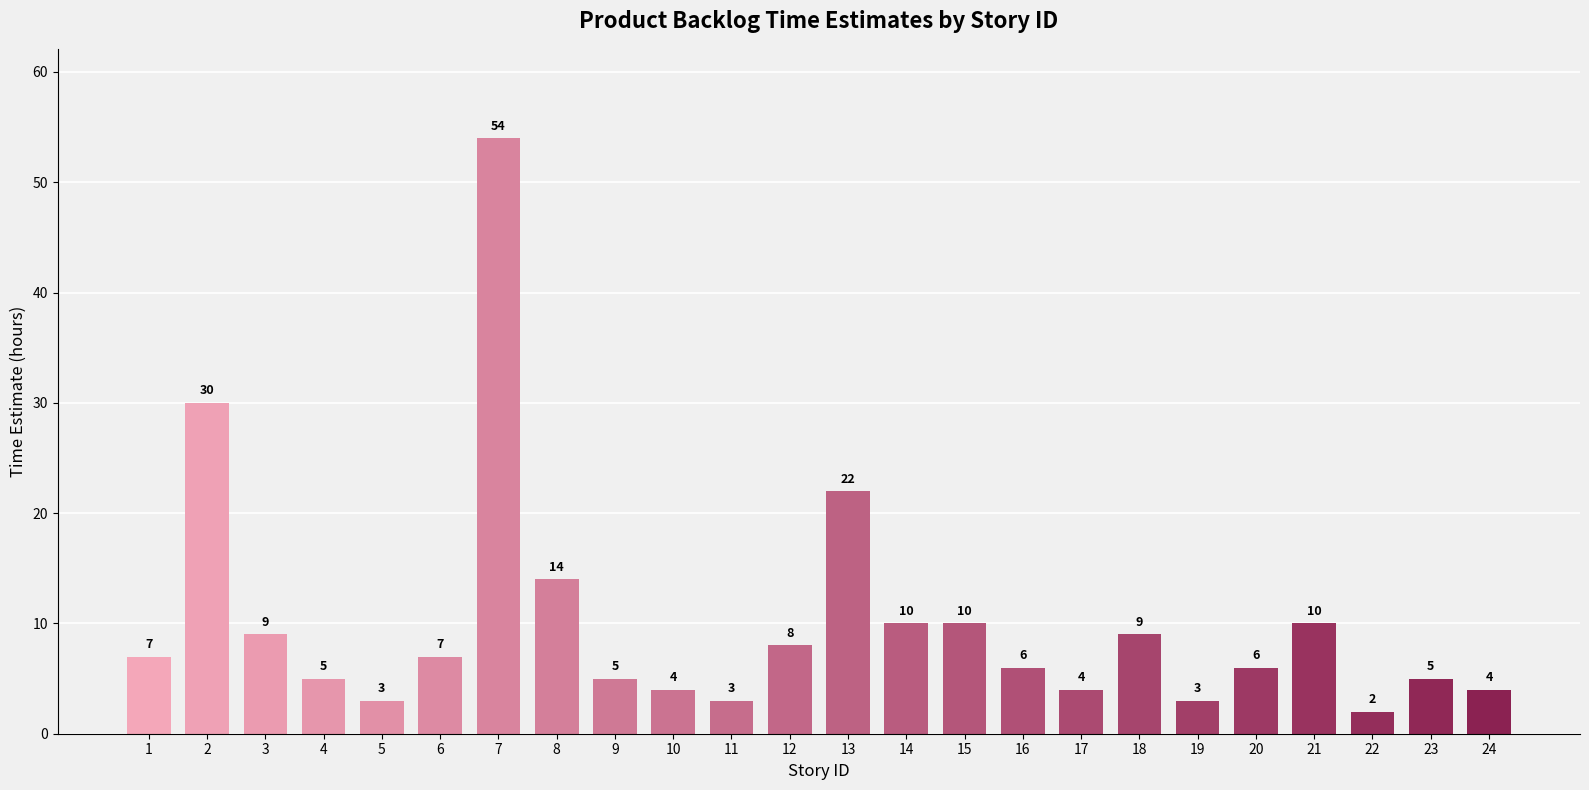

True or false: the data shows 7 at 9.

False